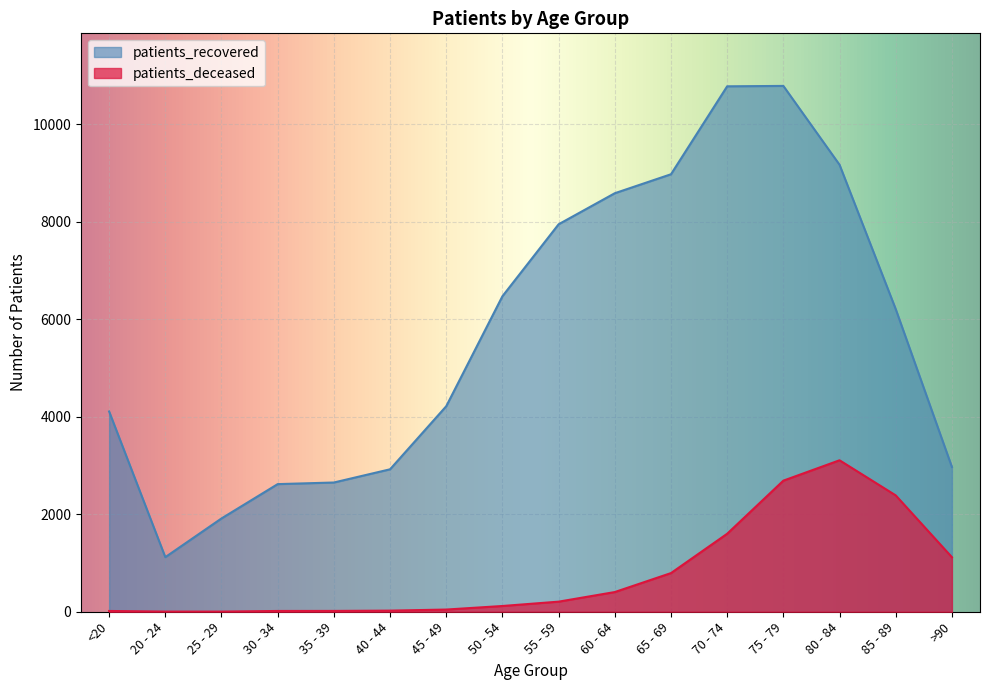

What is the label of the 3rd point from the right?

80 - 84